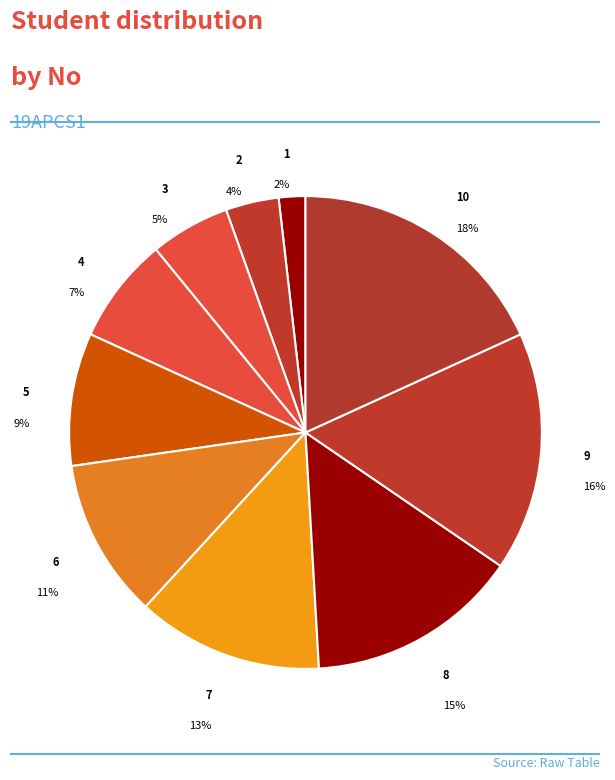

Is it true that 5 is 9% of the pie?

True